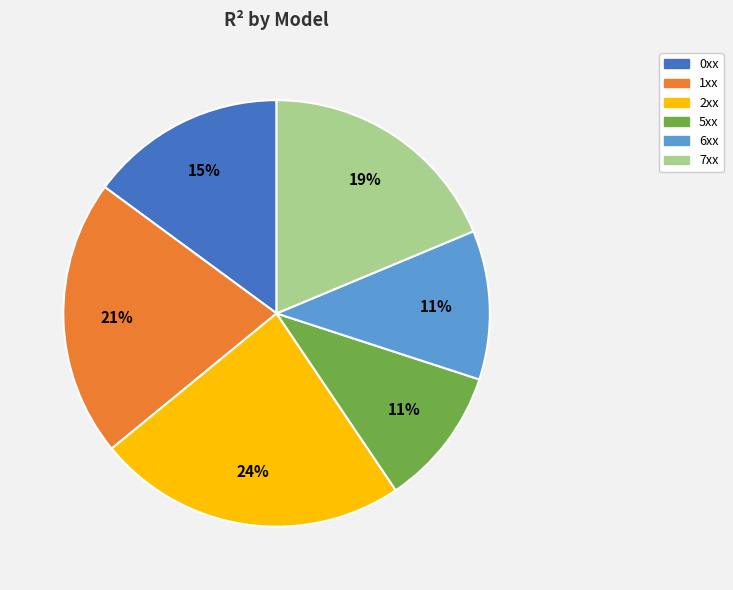

True or false: 5xx accounts for 11% of the total.

True